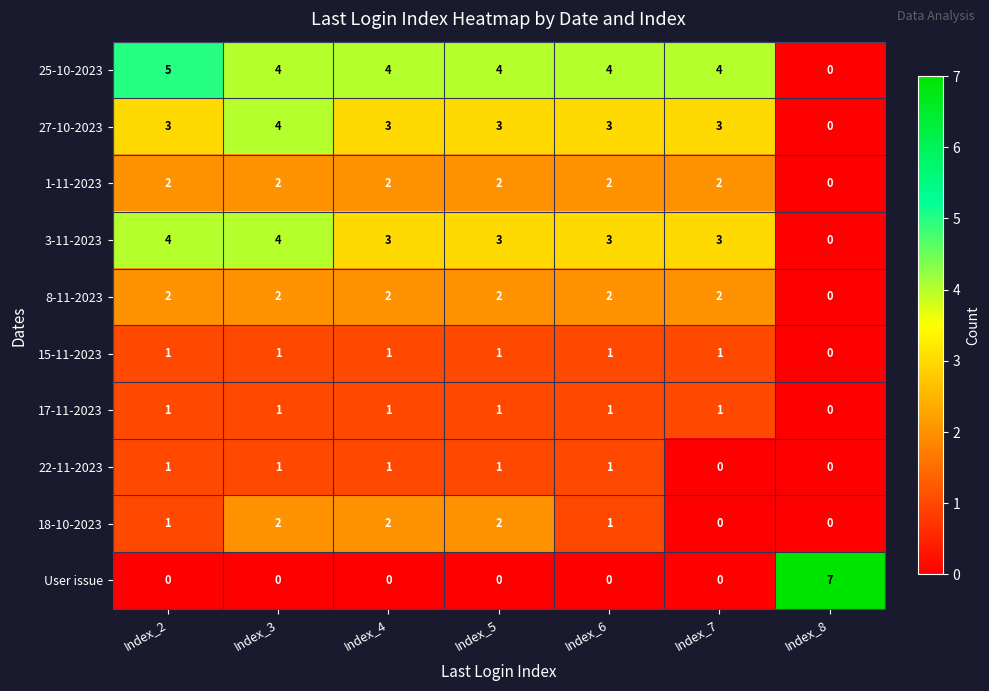

What is the difference between the highest and lowest values at Index_3?

4